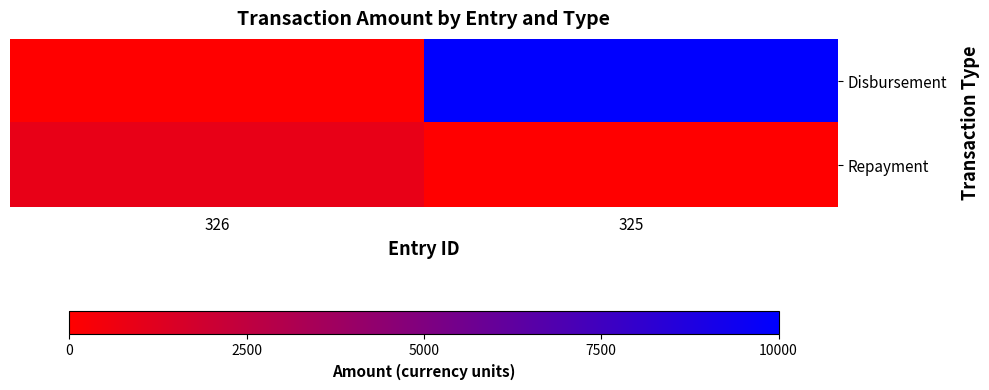

Which series has the widest spread of values?

Disbursement